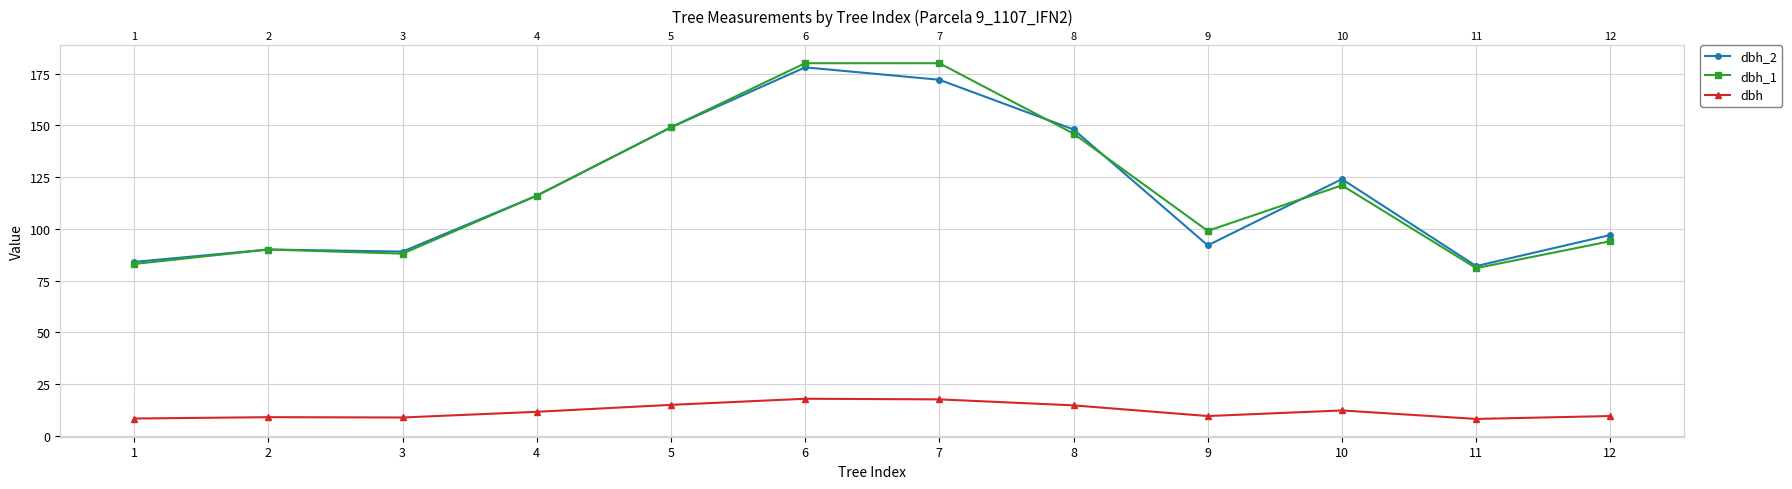

Count the number of data series in this chart.

3